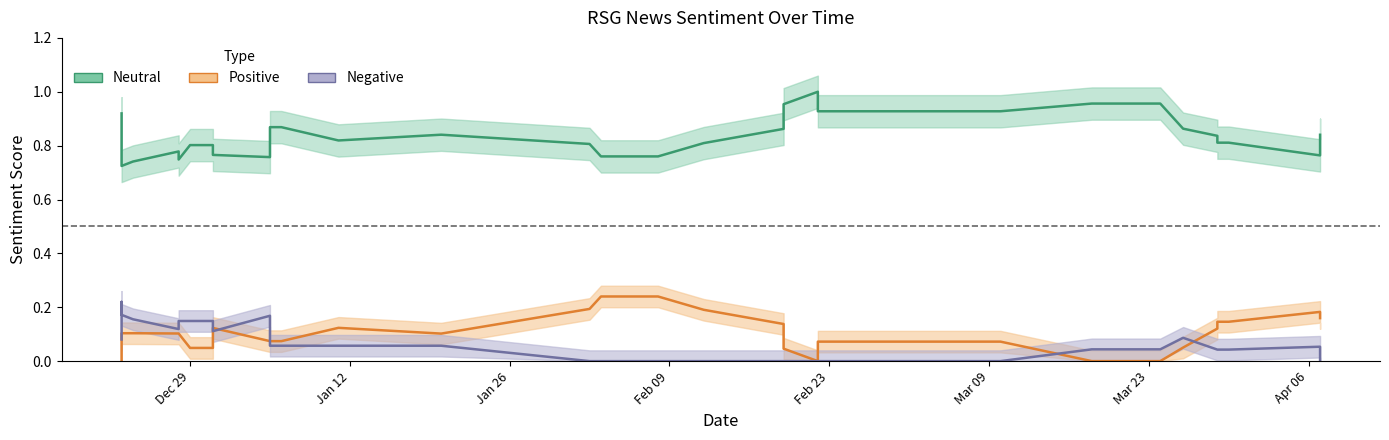

Which series has the widest spread of values?

neu_line